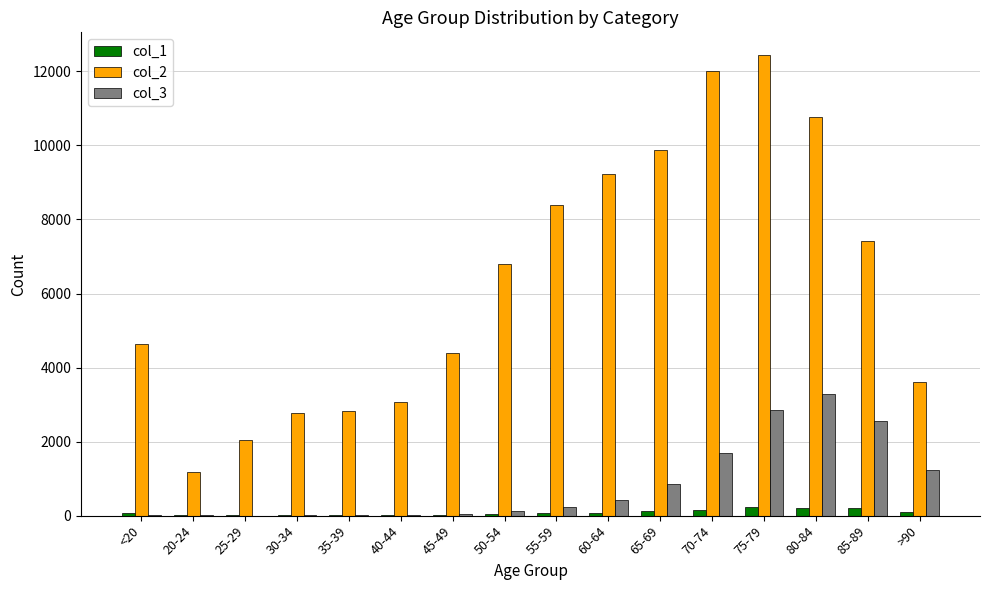

At which category is the sum across all series the highest?

75-79